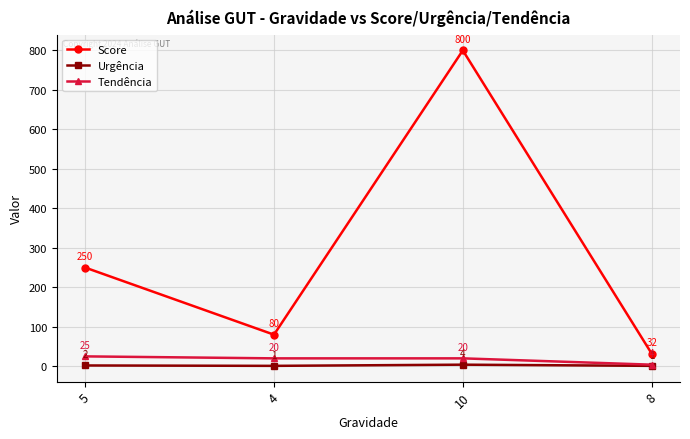

The value of Score at 5 is 250. True or false?

True